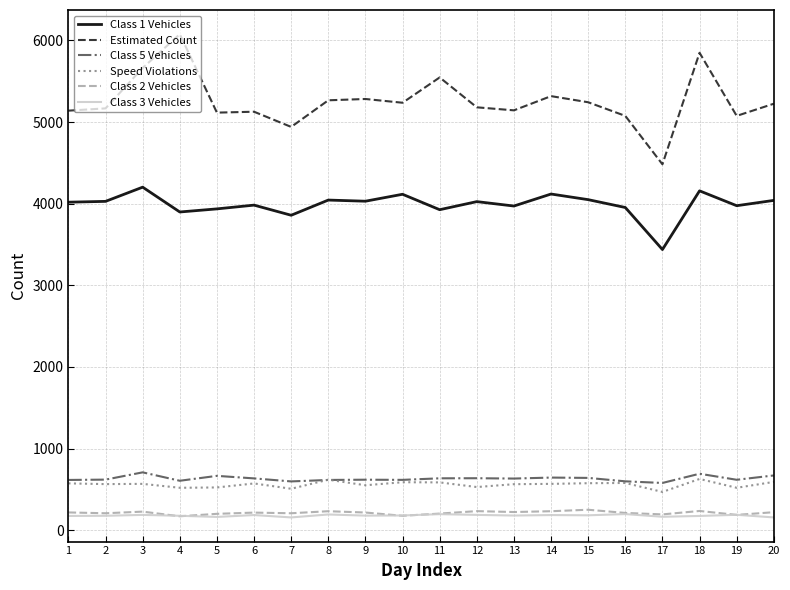

What is the smallest value displayed?

157